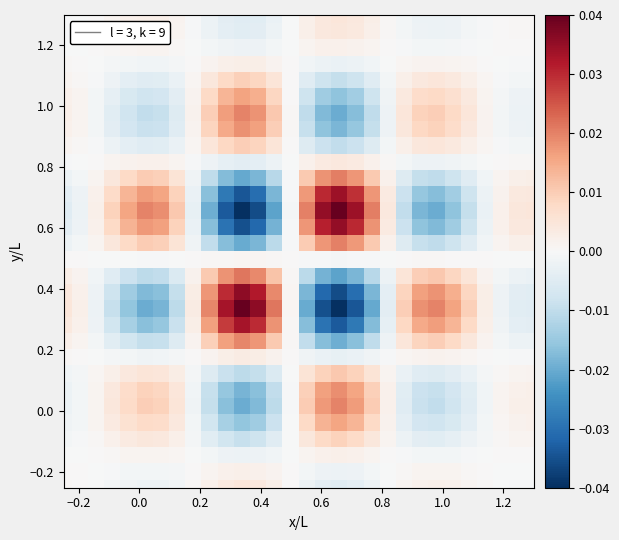

At how many categories does at least one series exceed 0?

30